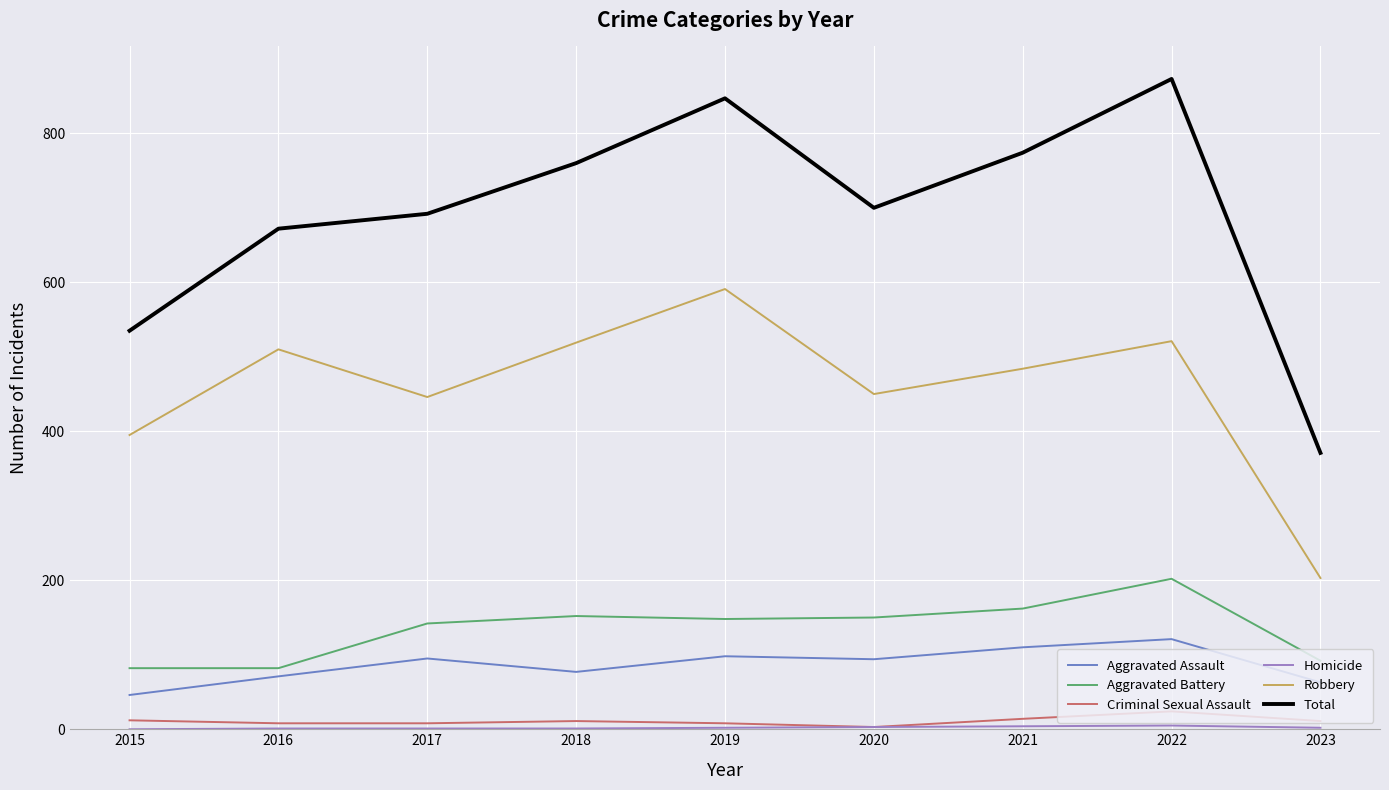

Which series has the largest total across all categories?

Total